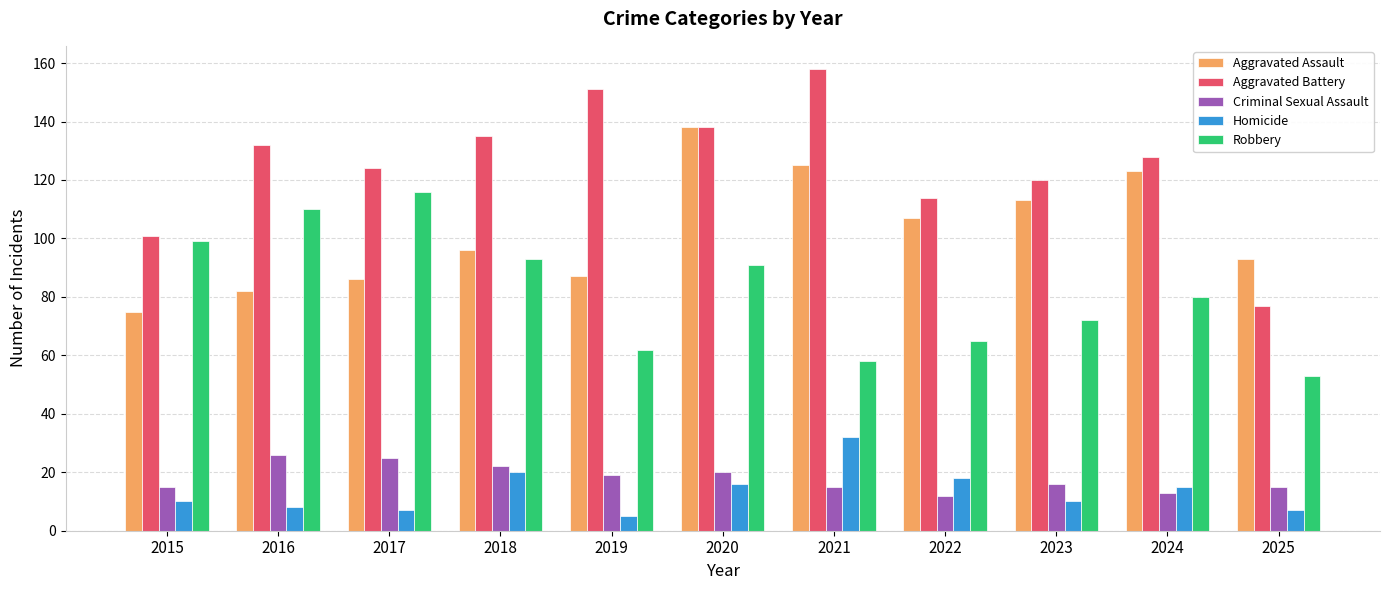

What is the difference between the second highest and second lowest values in the Homicide series?

13